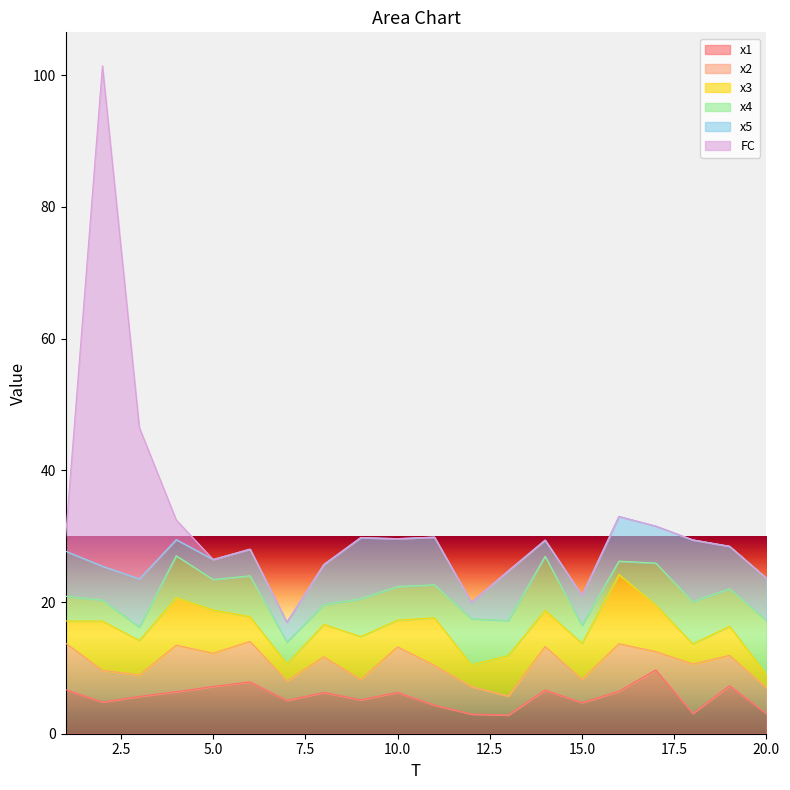

True or false: x1 and x4 cross at least once.

True